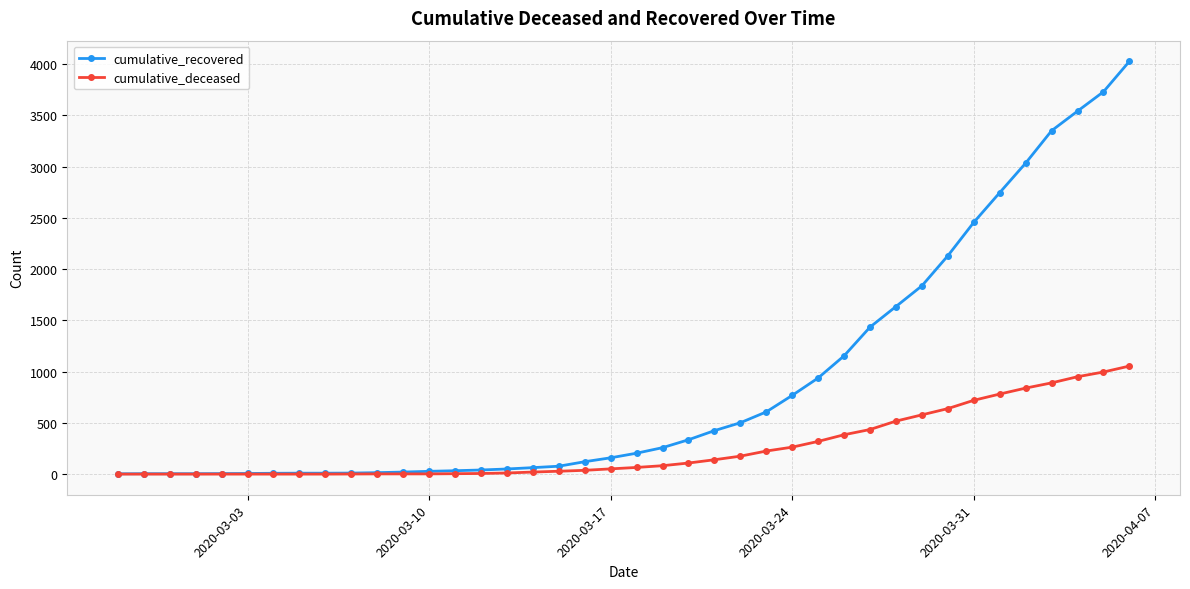

Which series has the largest range (max minus min)?

cumulative_recovered